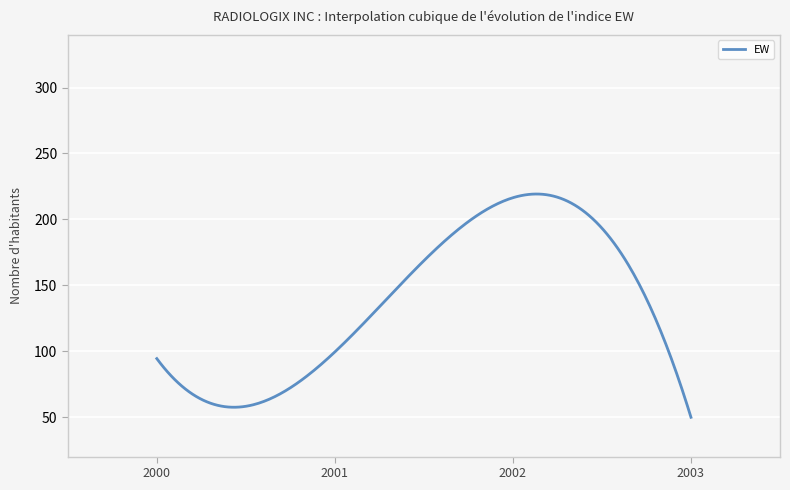

What is the minimum value shown in the chart?

49.8